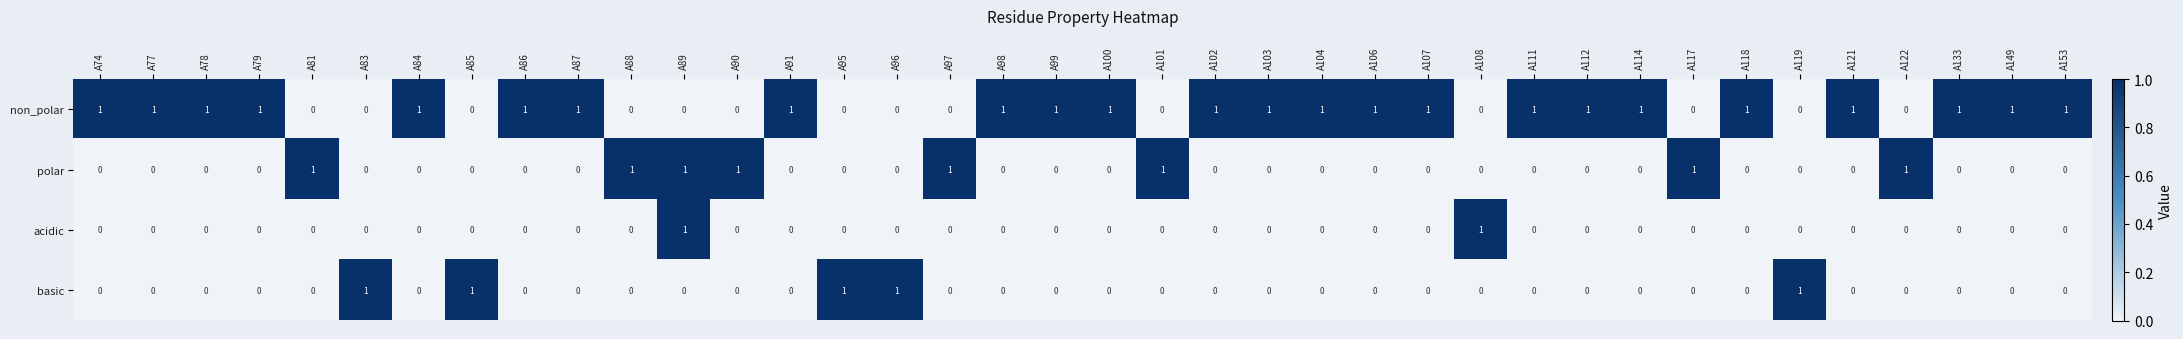

Is the value of polar at A122 greater than the value of acidic at A112?

Yes